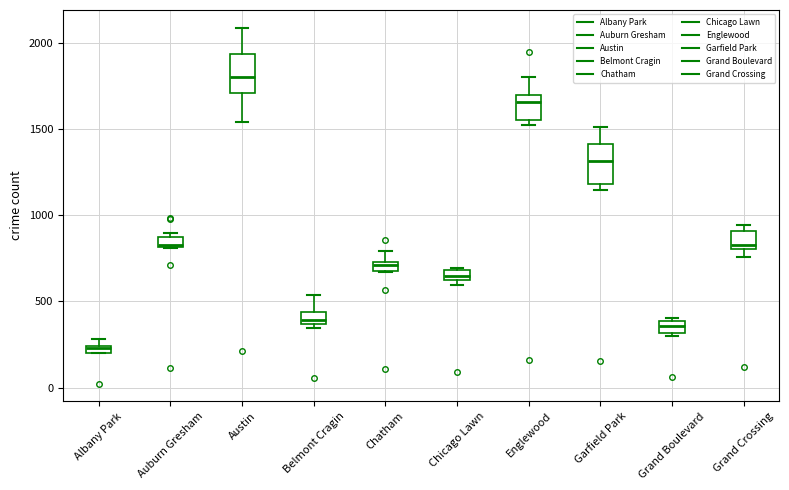

Which box's median line is the lowest?

Albany Park